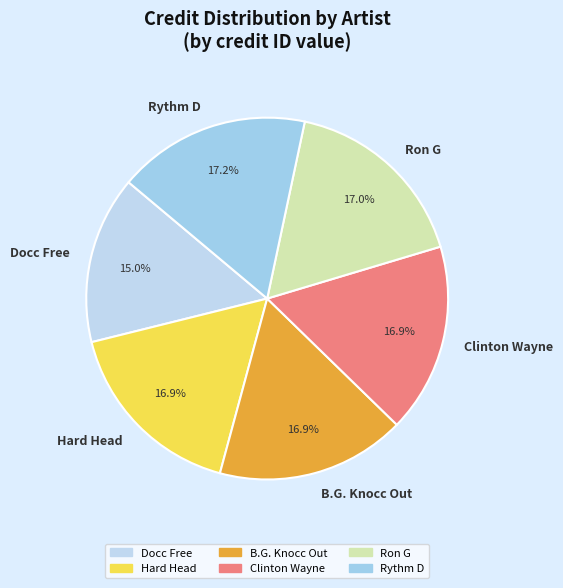

Approximately how many times larger is the value at Docc Free compared to Clinton Wayne?

0.9